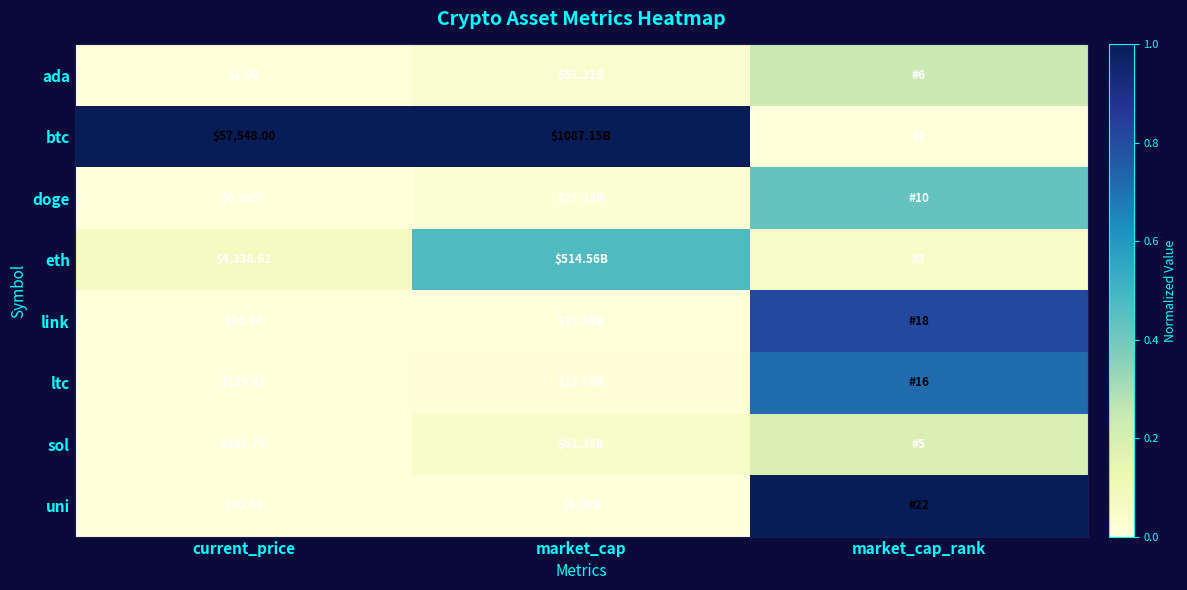

Rank the series at current_price from highest to lowest value.

btc, eth, sol, ltc, link, uni, ada, doge